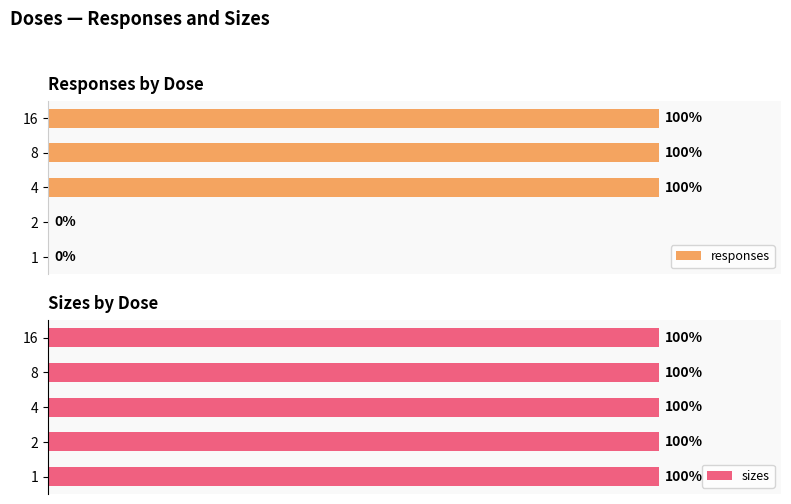

What is the value of the responses bar at the 3rd from the left?

100.0